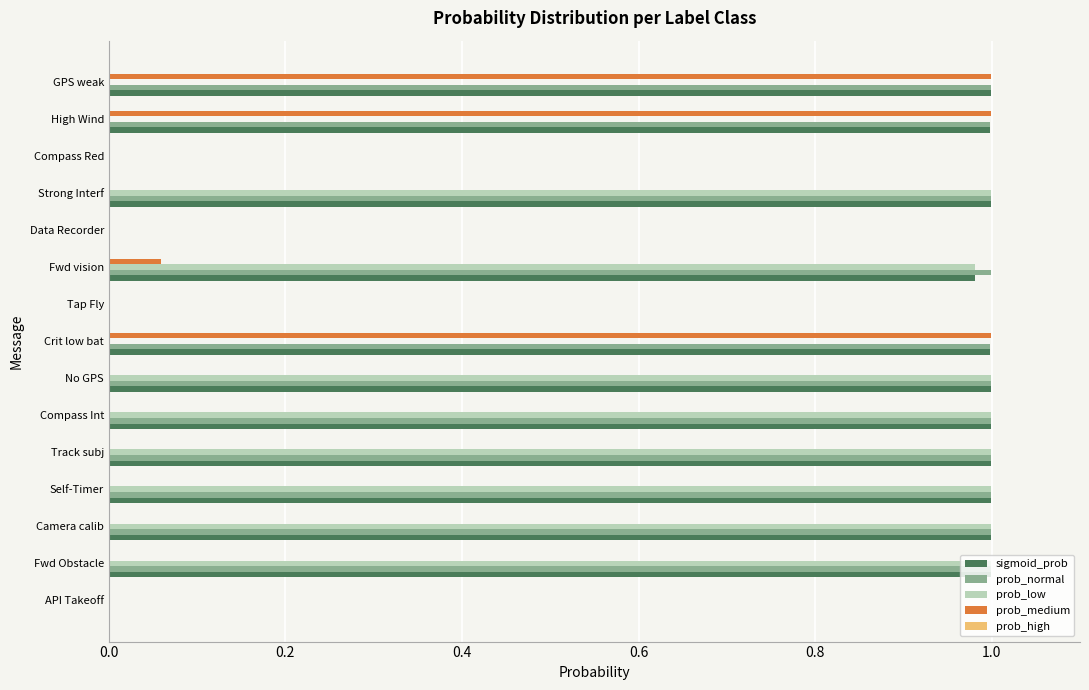

What is the sum of all prob_low values?

8.0